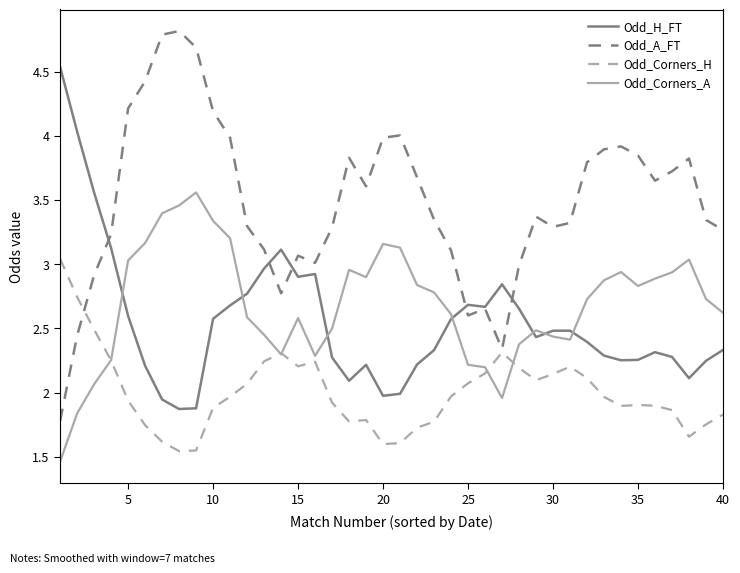

Which series has the widest spread of values?

Odd_A_FT